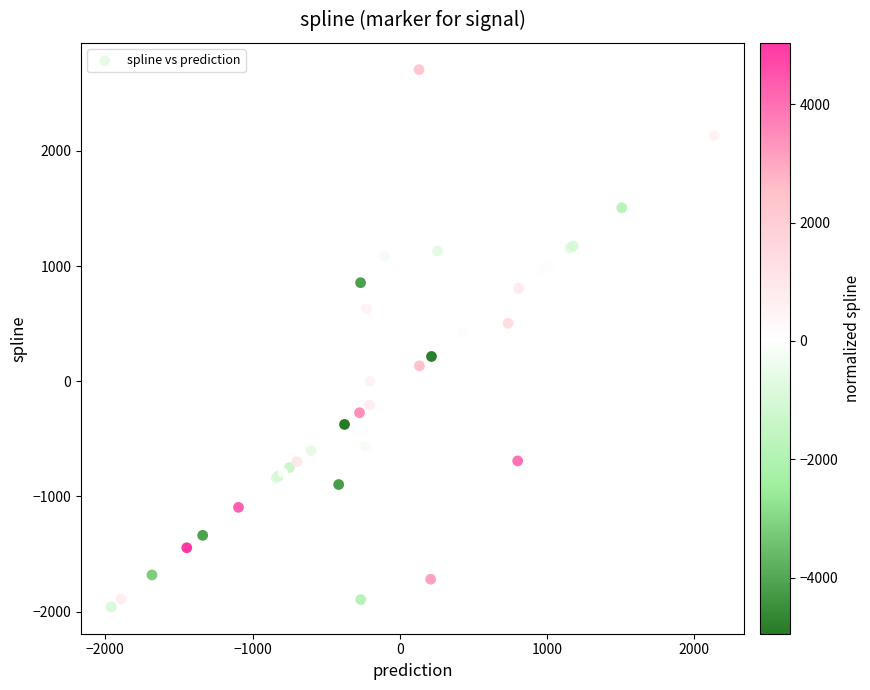

What Y value in the scatter plot is closest to 373?

427.1